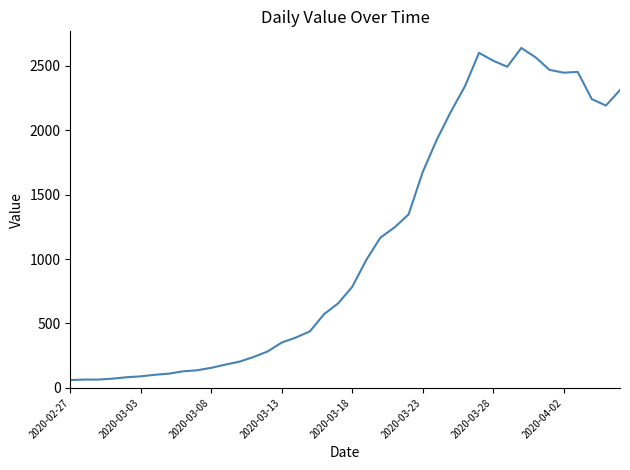

What is the difference between the maximum and minimum values?

2577